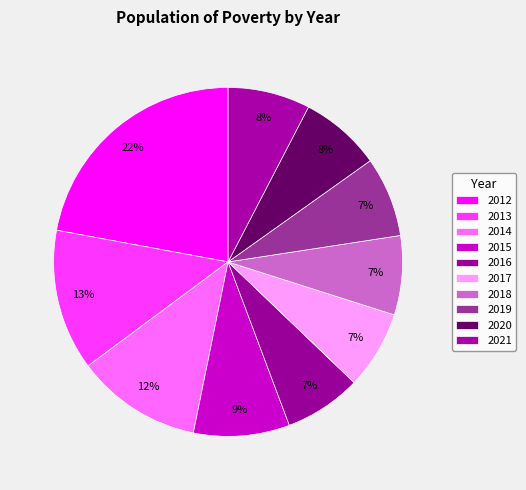

How many segments does this pie chart have?

10